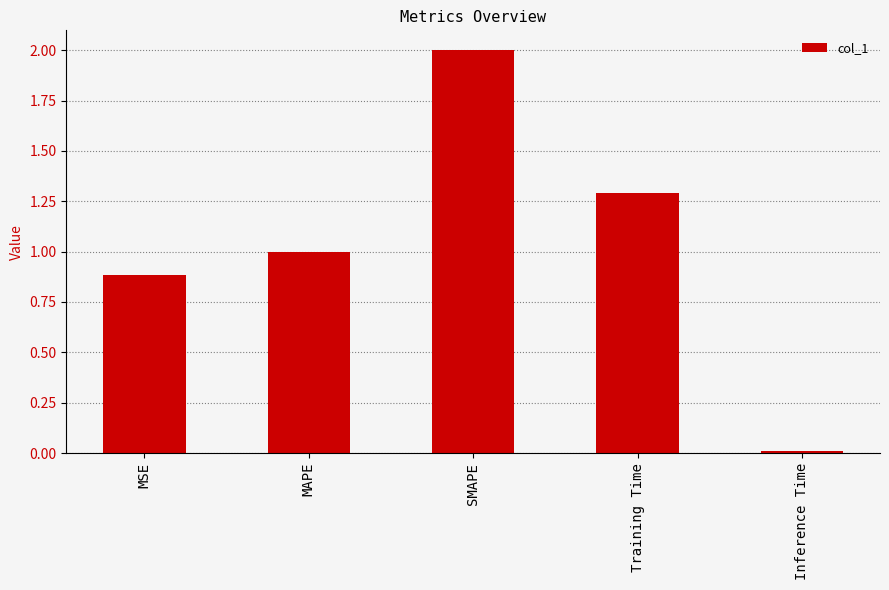

What is the change in value from Training Time to Inference Time?

-1.3